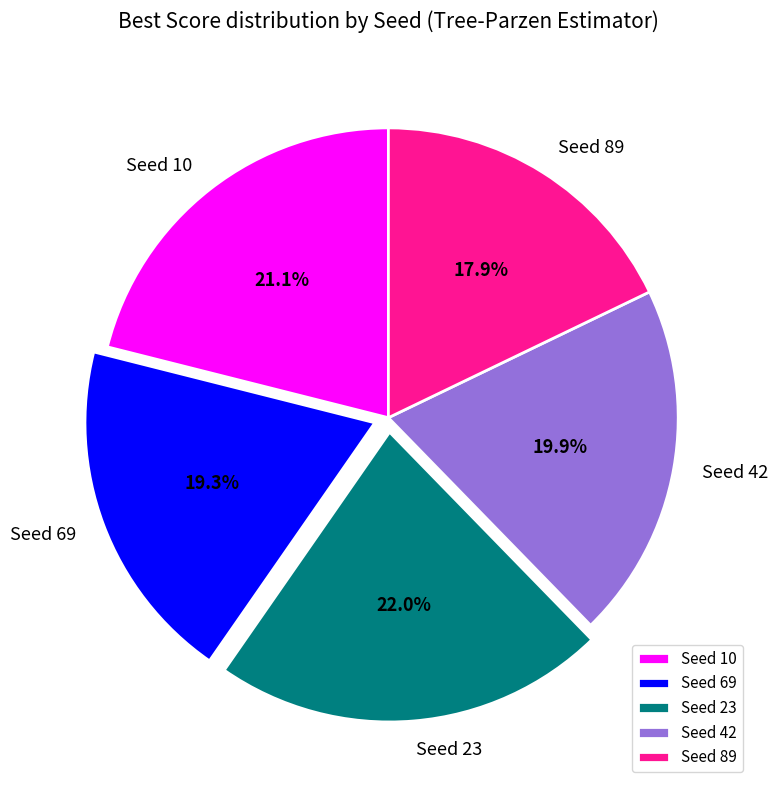

Is it true that Seed 69 is 19% of the pie?

True